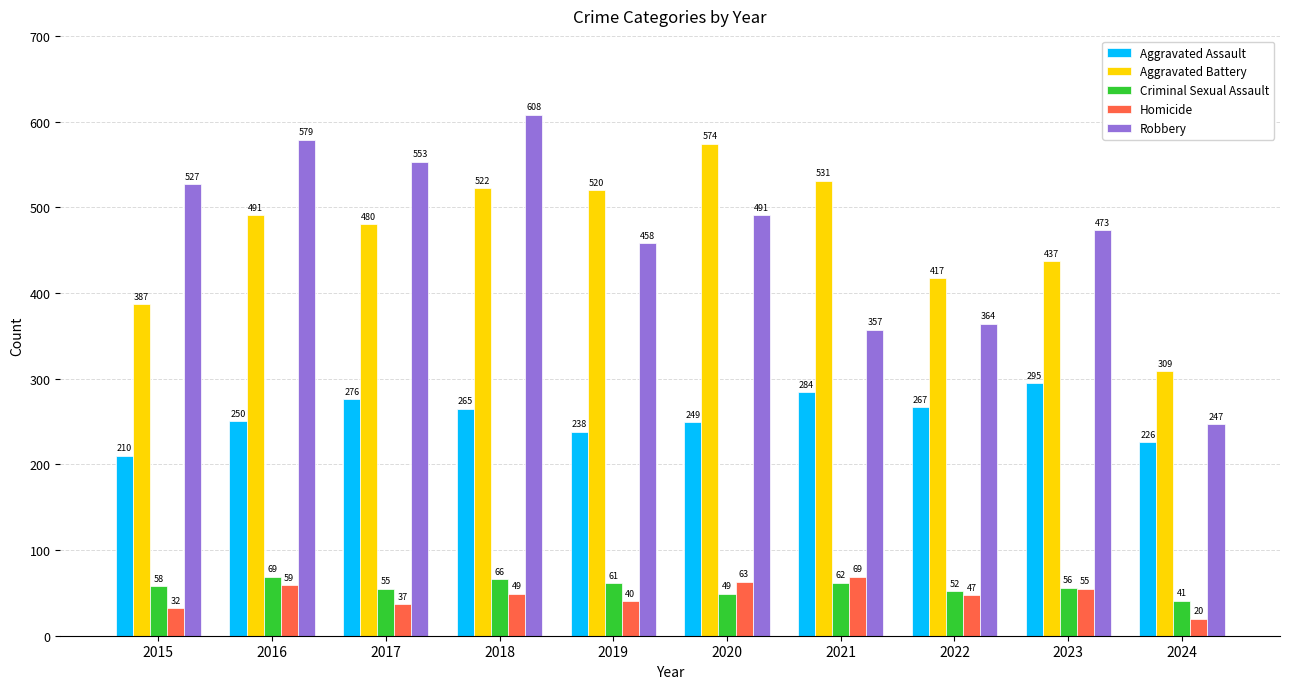

Reading left to right, transcribe all the data shown in this chart.

Aggravated Assault: 210	250	276	265	238	249	284	267	295	226
Aggravated Battery: 387	491	480	522	520	574	531	417	437	309
Criminal Sexual Assault: 58	69	55	66	61	49	62	52	56	41
Homicide: 32	59	37	49	40	63	69	47	55	20
Robbery: 527	579	553	608	458	491	357	364	473	247